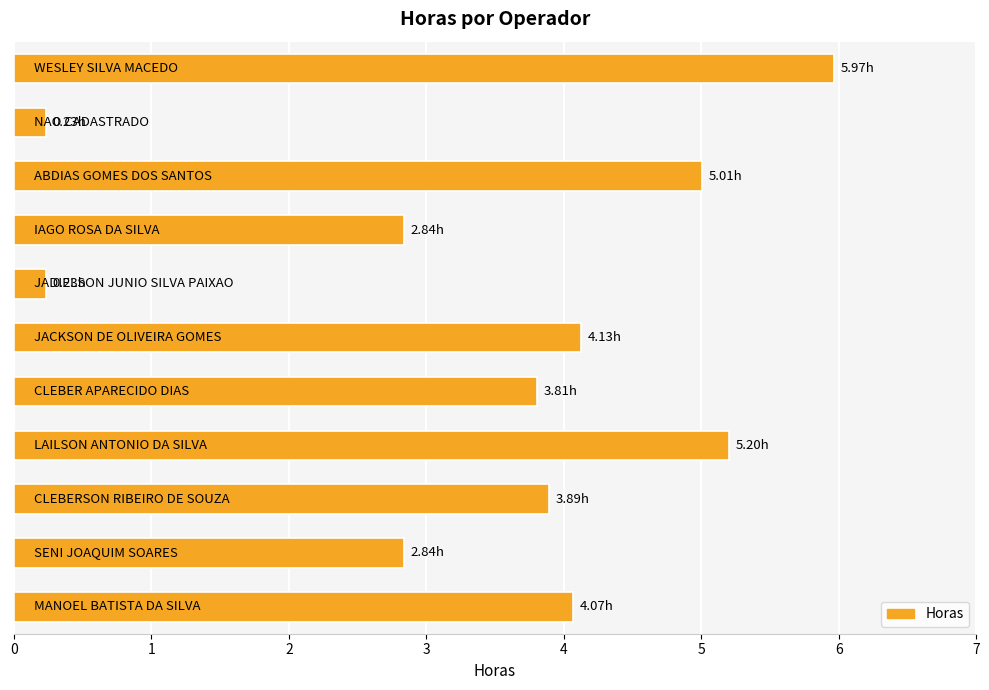

What is the sum of all values?

38.2